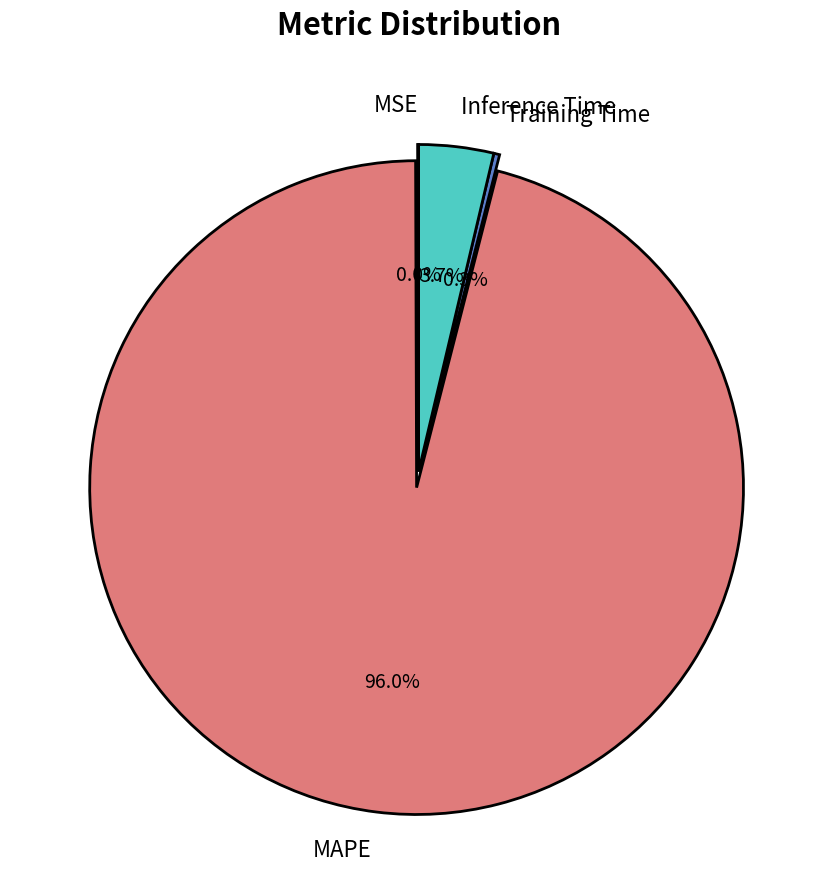

What is the largest slice in the pie chart?

MAPE